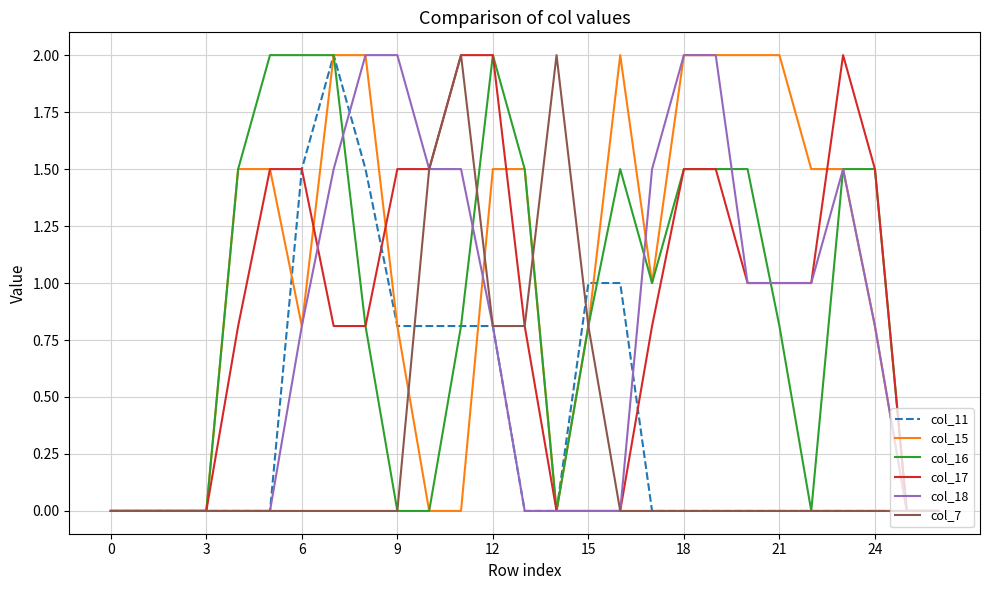

Which series has the largest total across all categories?

col_15